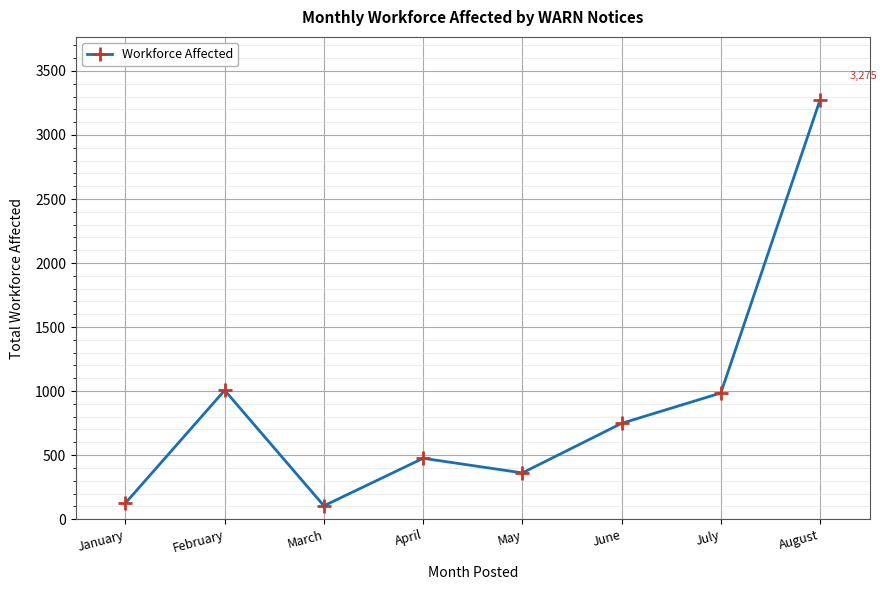

How many interior local peaks (higher than both neighbors) does the data have?

2